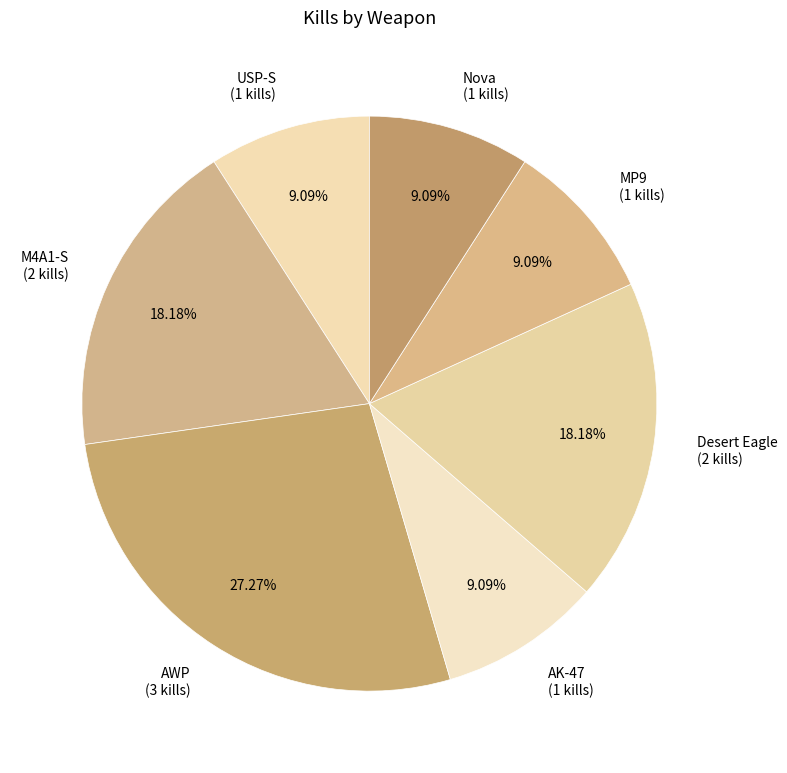

Do MP9 and Desert Eagle together represent more than half of the pie?

No